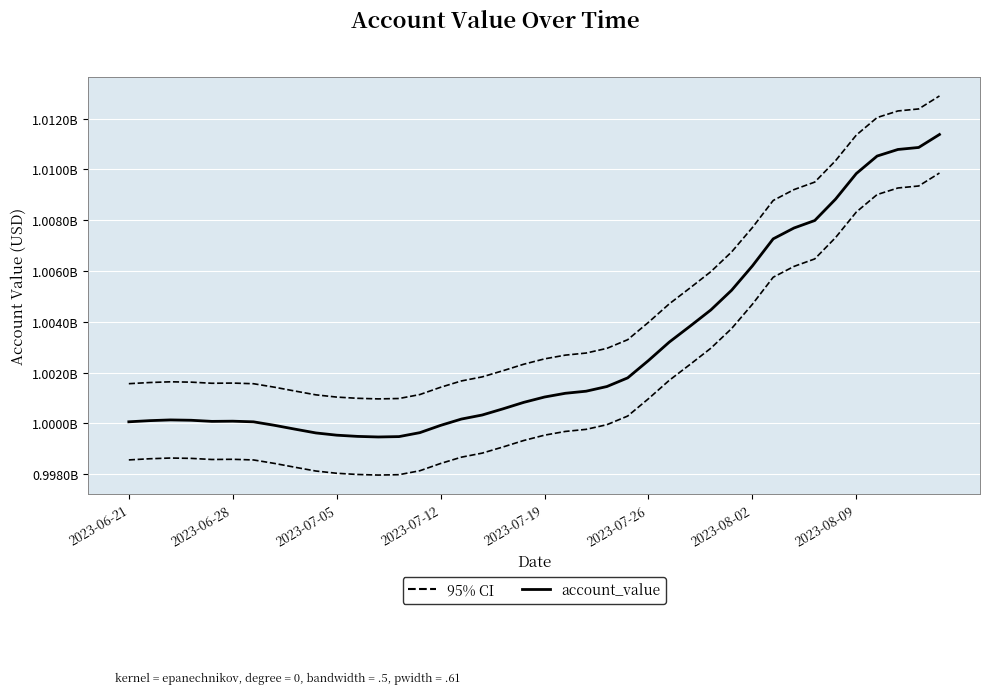

Is the value of account_value at 18 greater than the value of 95% CI at 2023-06-28?

No